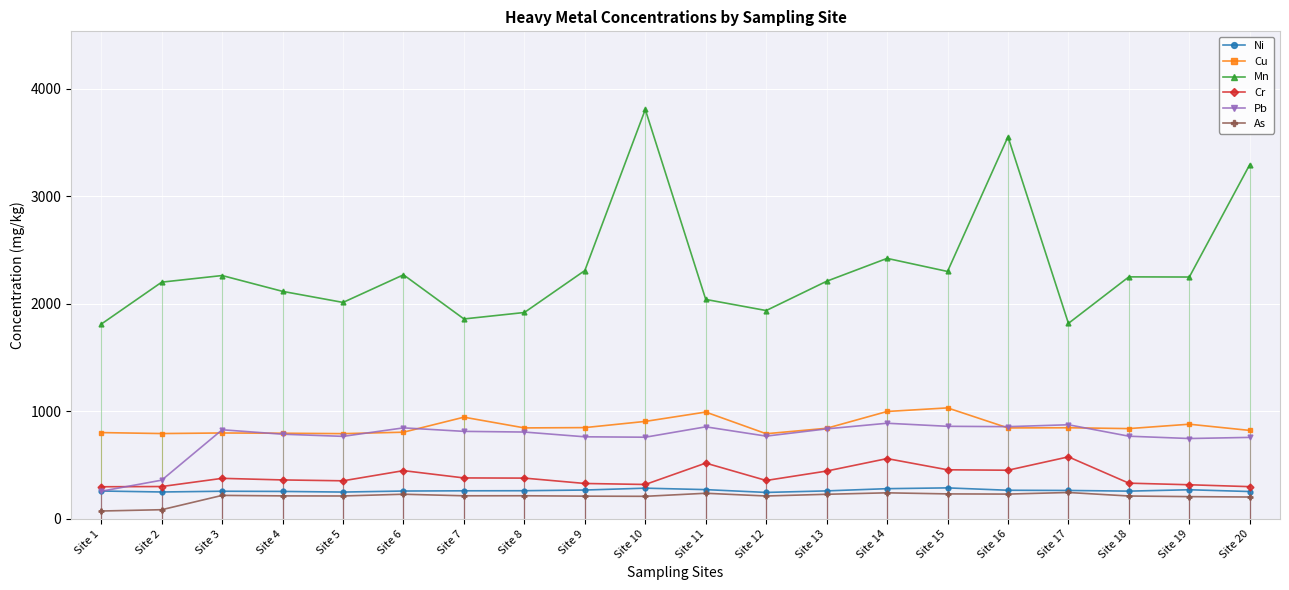

At Site 10, list the series in order from largest to smallest.

Mn, Cu, Pb, Cr, Ni, As